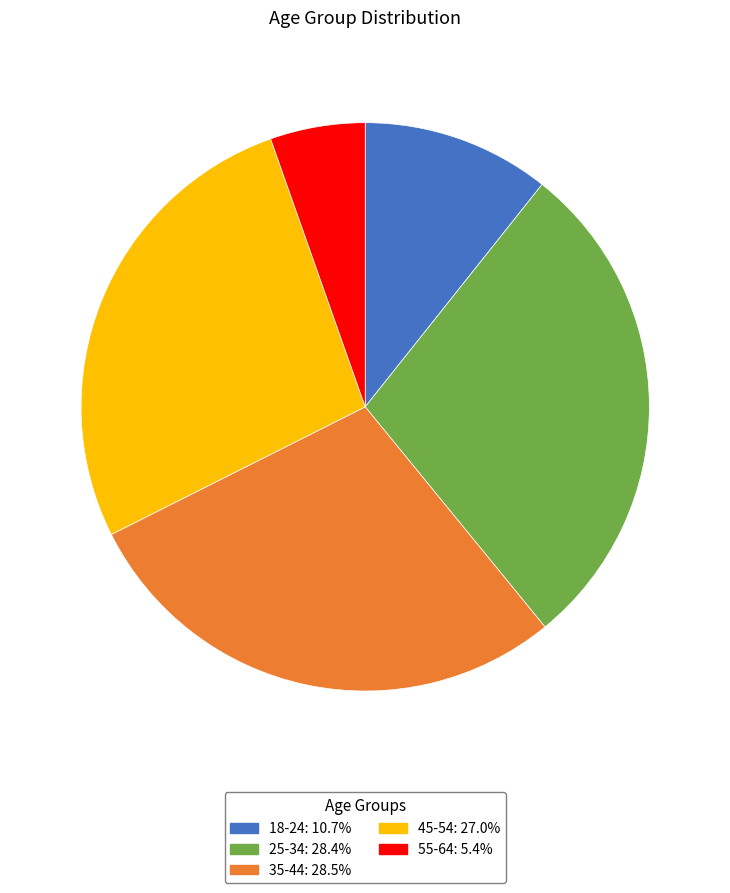

Which category has the smallest portion of the pie?

55-64